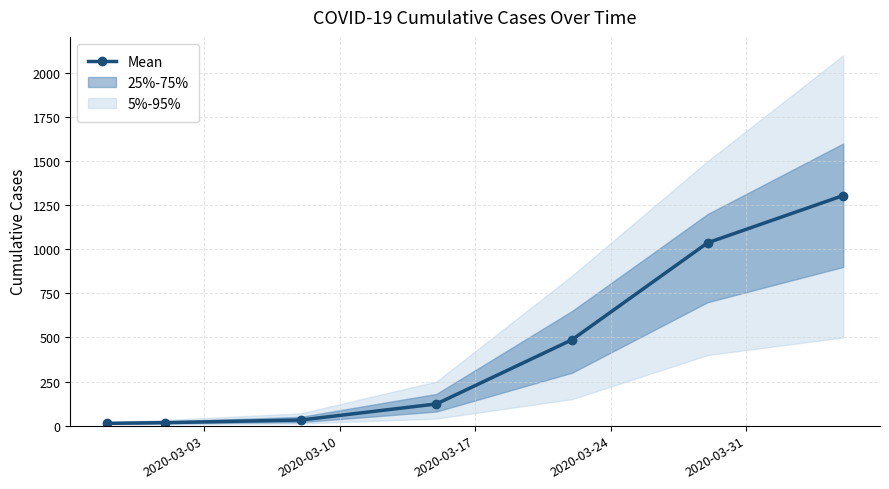

What is the smallest value displayed?

13